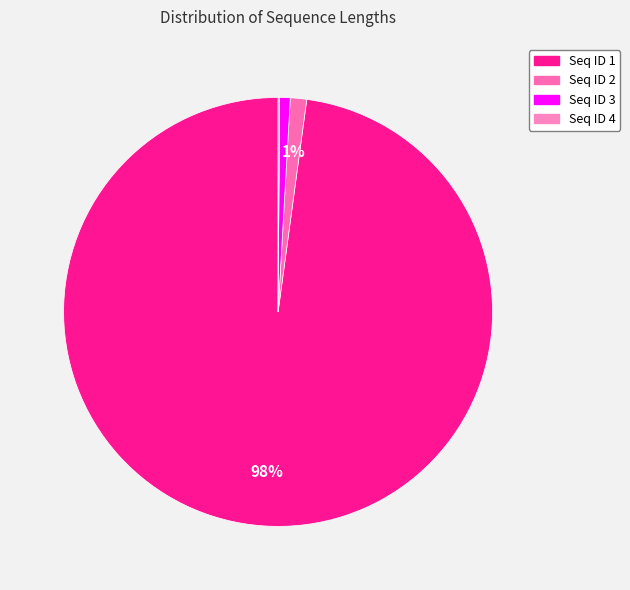

How many segments does this pie chart have?

4